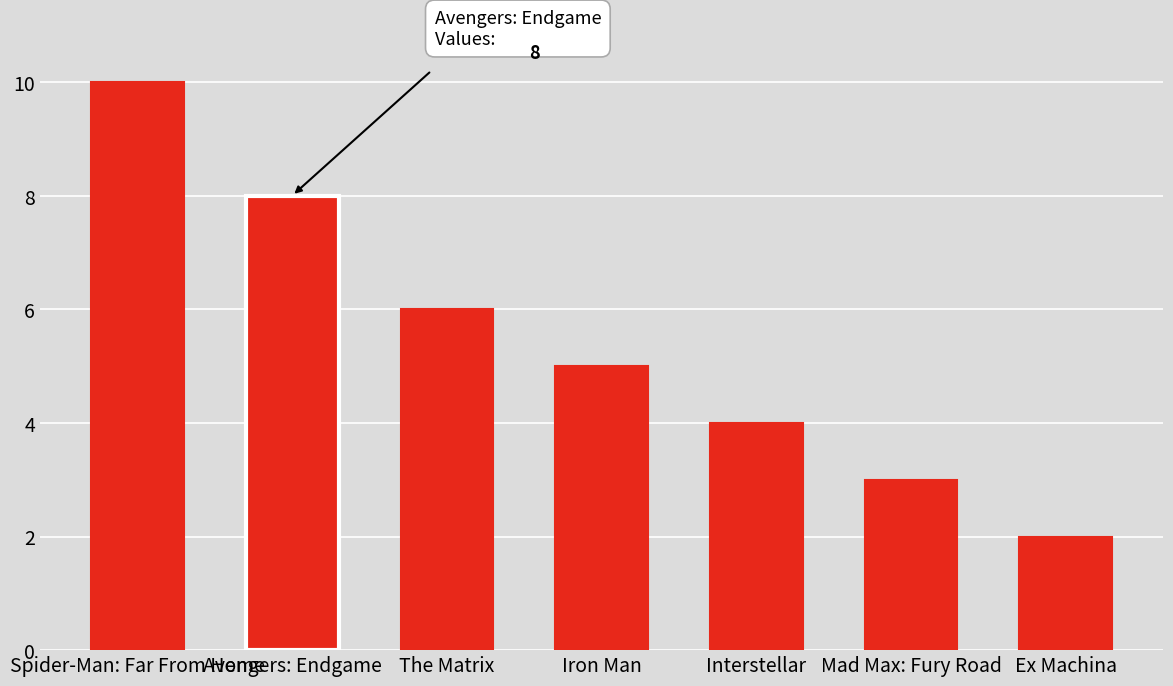

At which category does the chart reach its minimum across all series?

Ex Machina